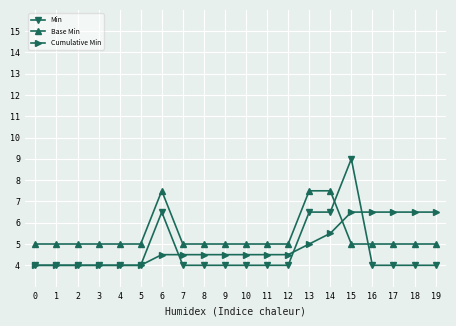

What is the difference between the second highest and second lowest values in the Base Min series?

2.5